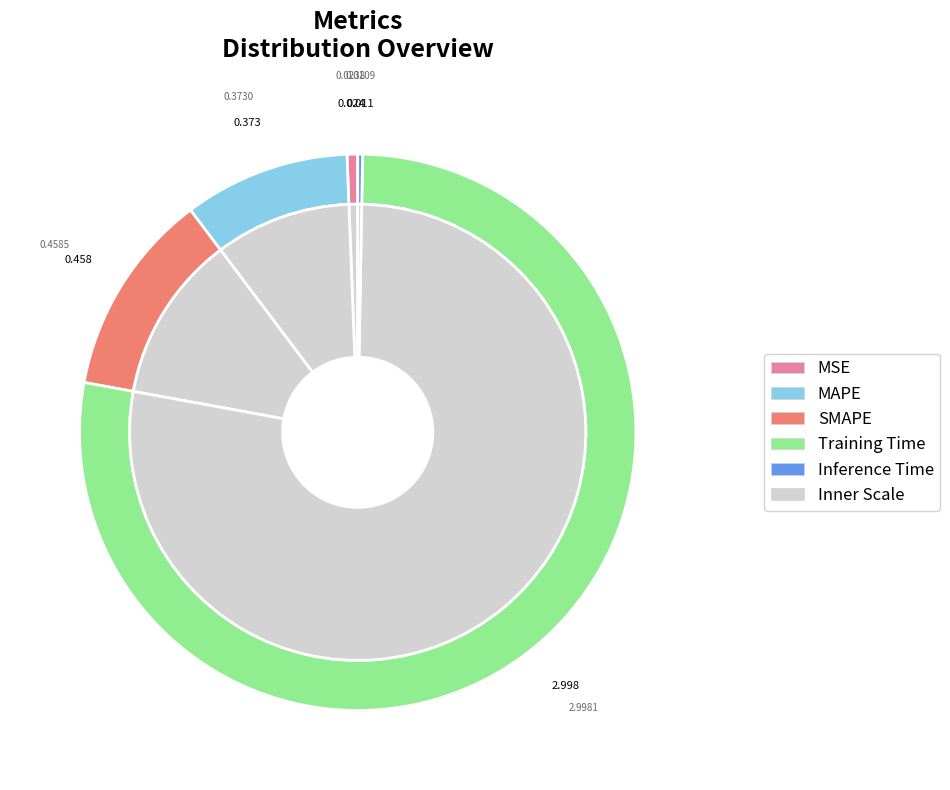

Combined, what portion of the pie is Training Time and SMAPE?

89.5%